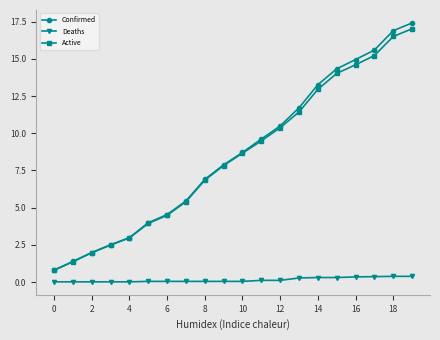

What is the value of the Active point at the 18th from the left?

15.2